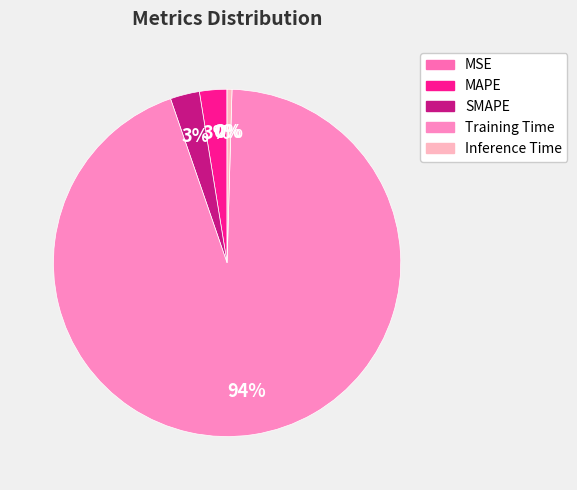

Combined, do SMAPE and Training Time account for over 50%?

Yes